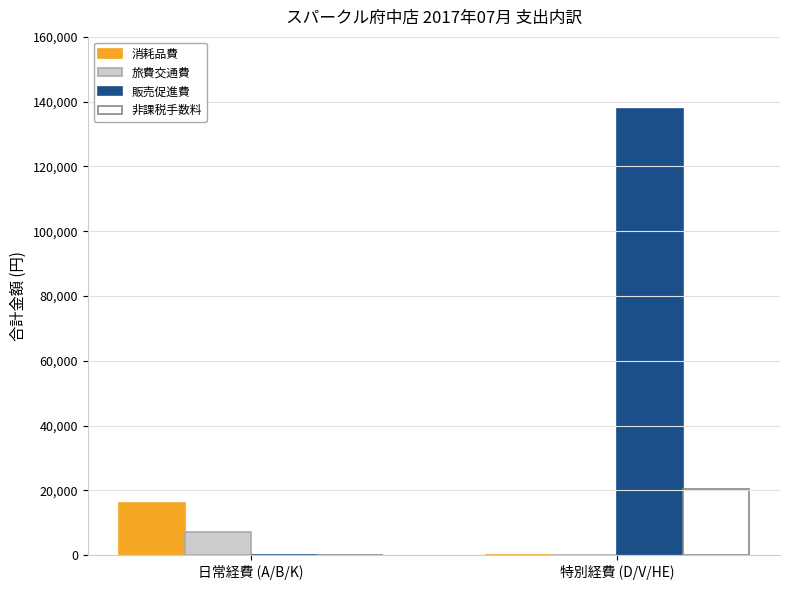

At which label does 非課税手数料 reach its peak?

特別経費 (D/V/HE)